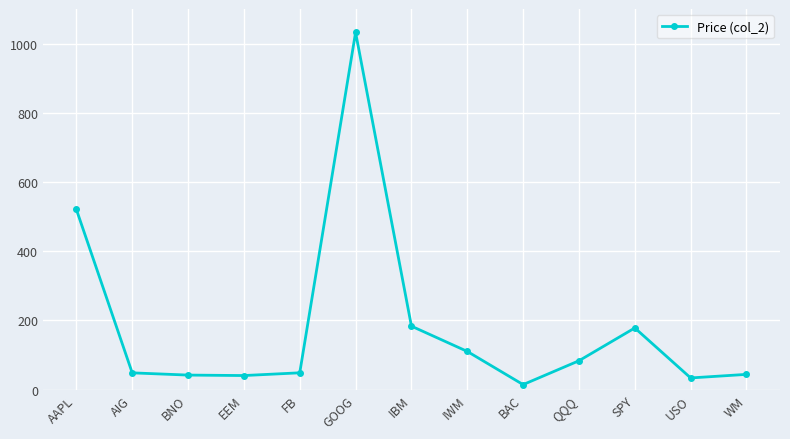

What is the maximum value shown in the chart?

1032.5